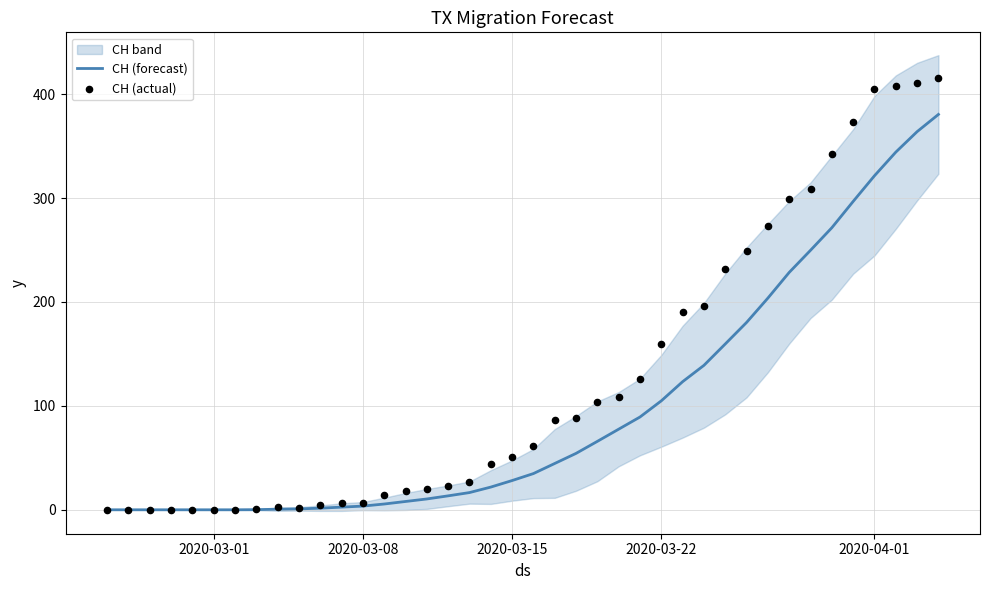

At how many categories does at least one series exceed 143?

14